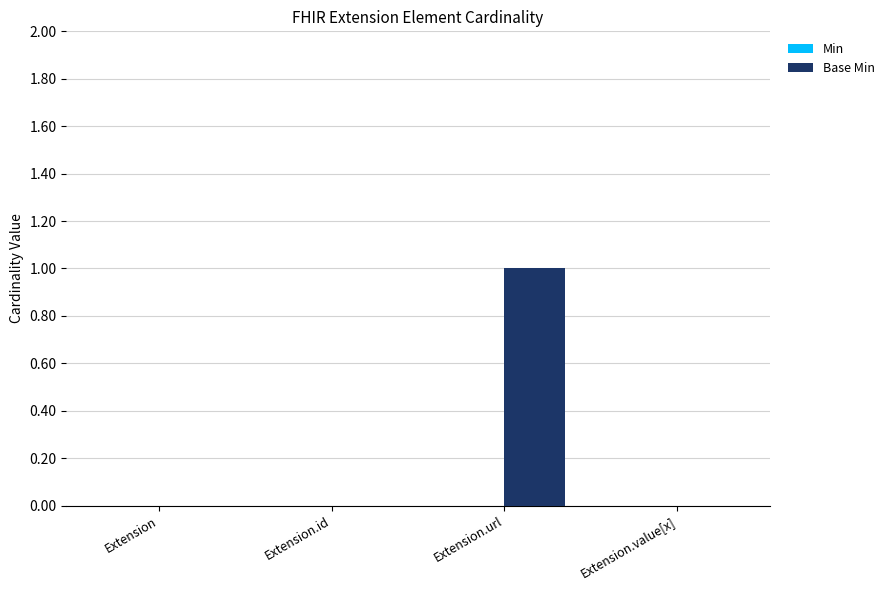

What is the maximum value shown in the chart?

1